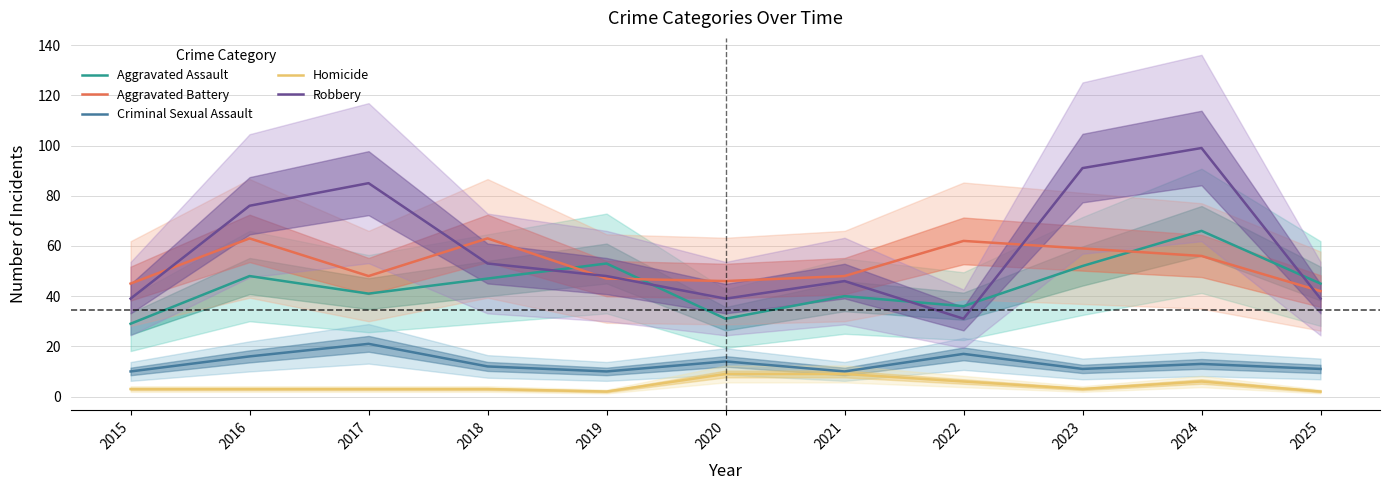

Reading left to right, list all the values displayed in this chart.

Aggravated Assault: 2015=29	2016=48	2017=41	2018=47	2019=53	2020=31	2021=40	2022=36	2023=52	2024=66	2025=45
Aggravated Battery: 2015=45	2016=63	2017=48	2018=63	2019=47	2020=46	2021=48	2022=62	2023=59	2024=56	2025=42
Criminal Sexual Assault: 2015=10	2016=16	2017=21	2018=12	2019=10	2020=14	2021=10	2022=17	2023=11	2024=13	2025=11
Homicide: 2015=3	2016=3	2017=3	2018=3	2019=2	2020=9	2021=9	2022=6	2023=3	2024=6	2025=2
Robbery: 2015=39	2016=76	2017=85	2018=53	2019=48	2020=39	2021=46	2022=31	2023=91	2024=99	2025=39